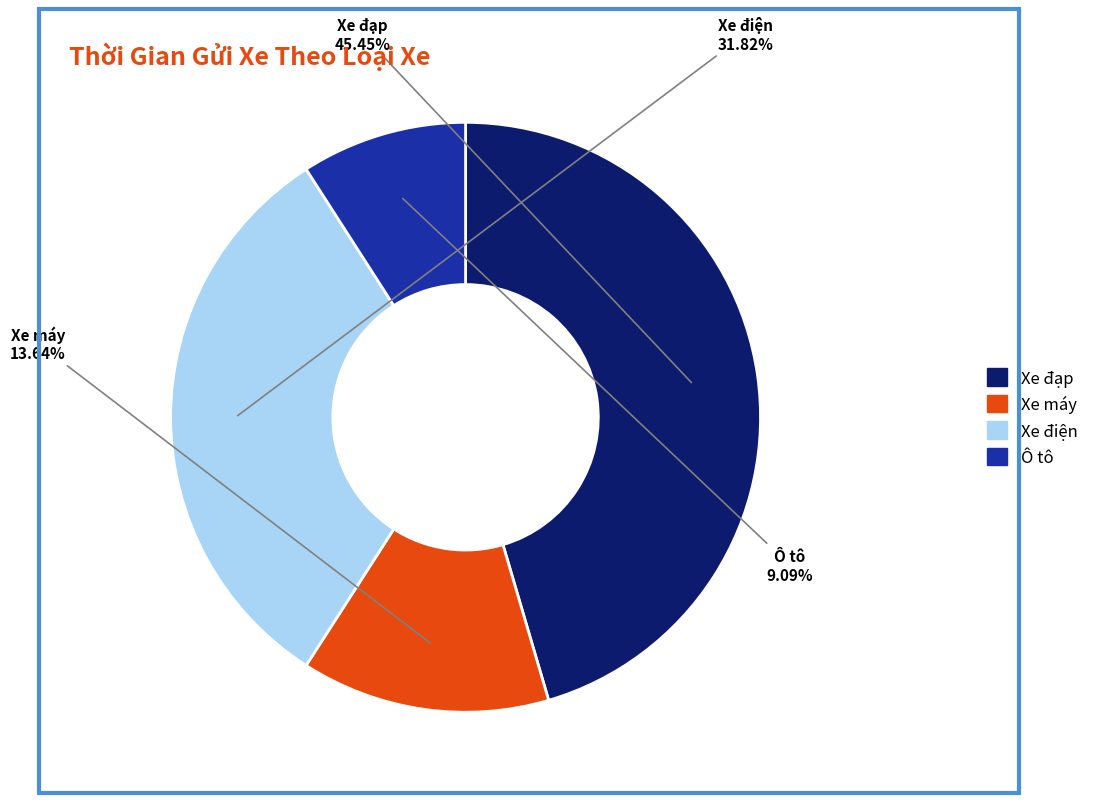

Rank the categories by value from highest to lowest.

Xe đạp, Xe điện, Xe máy, Ô tô